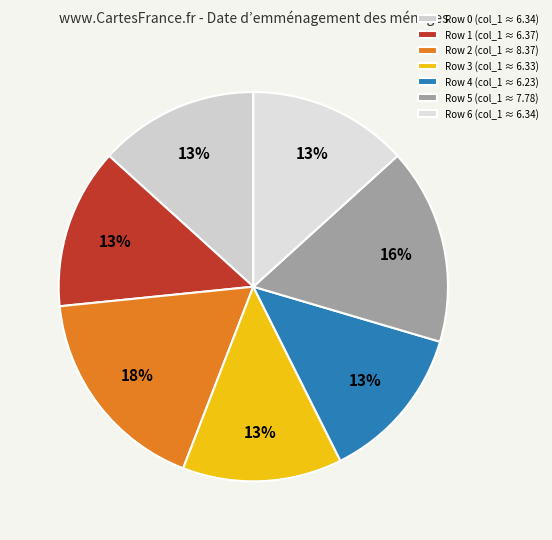

Which slice is the smallest?

4